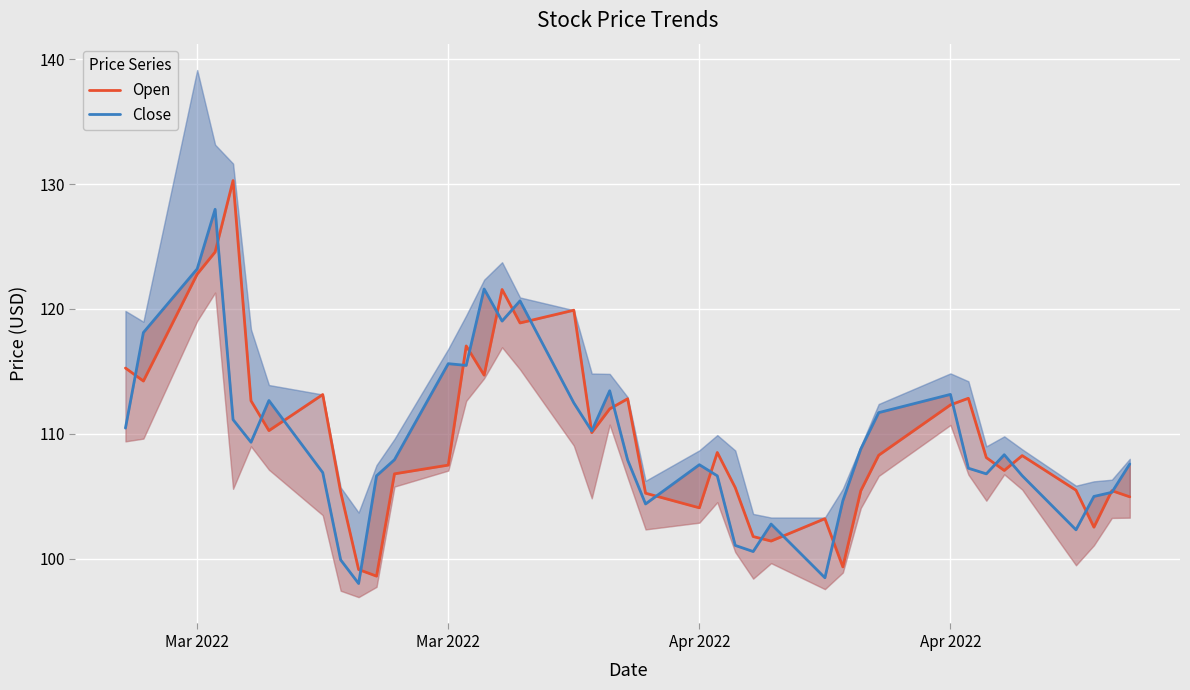

The value of Open at 35 is 174.3. True or false?

False